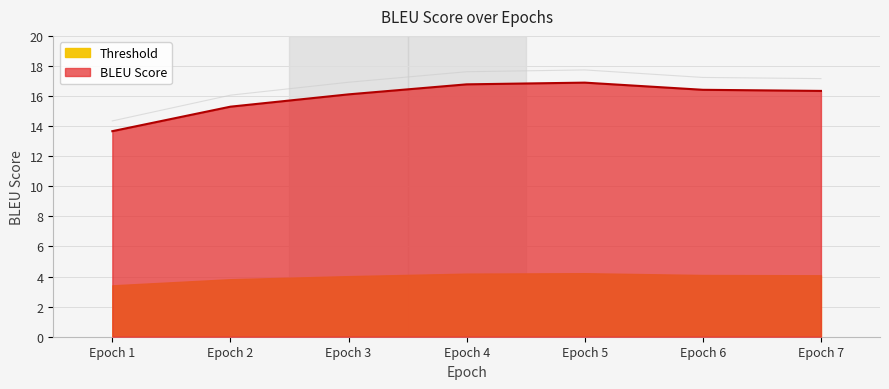

The value of BLEU Score at Epoch 7 is 16.3. True or false?

True